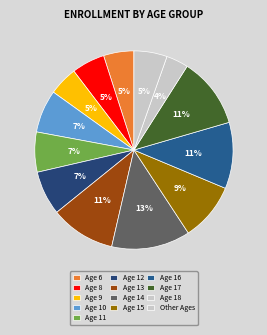

Which slice is the largest?

Age 14